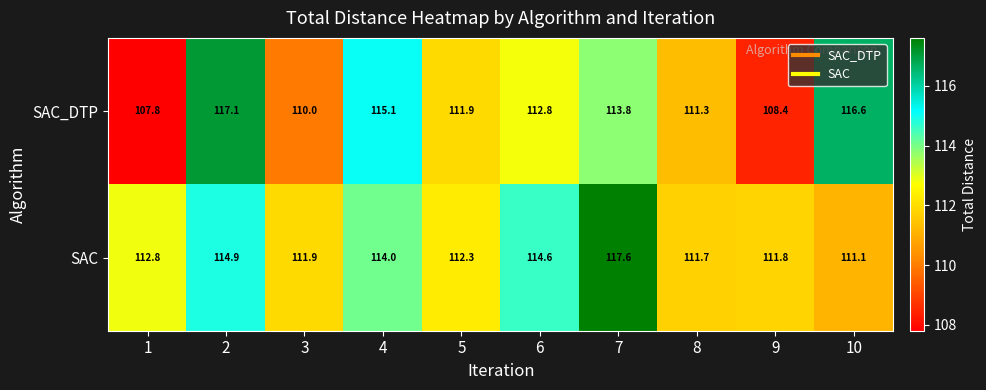

What is the average value of the SAC series?

113.3